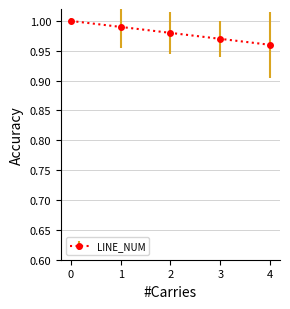

How many values are between 0 and 1?

5